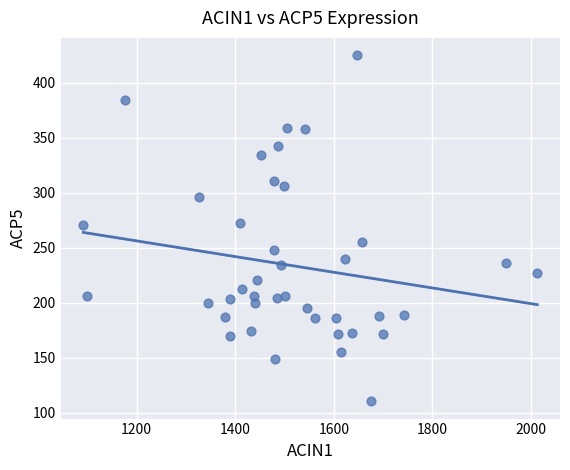

What is the range of Y values (max minus min)?

314.8